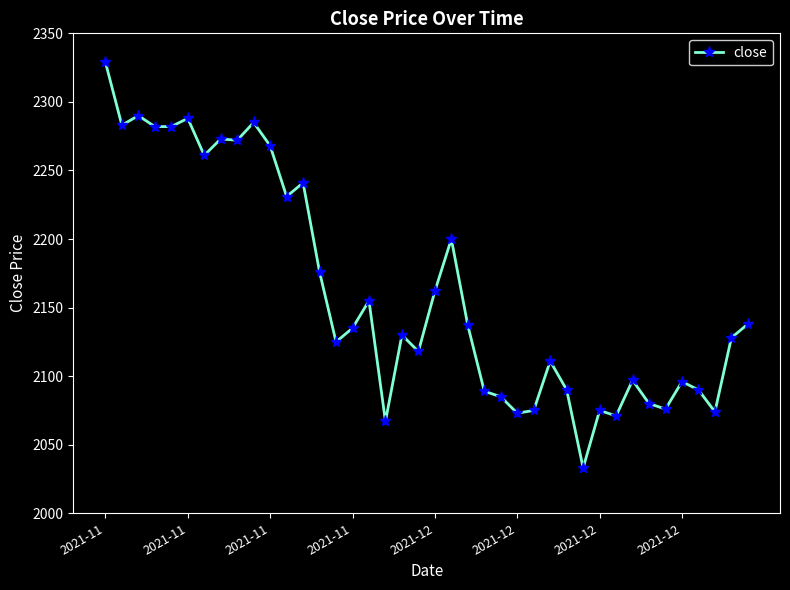

True or false: the data has more than 1 interior local peaks.

True